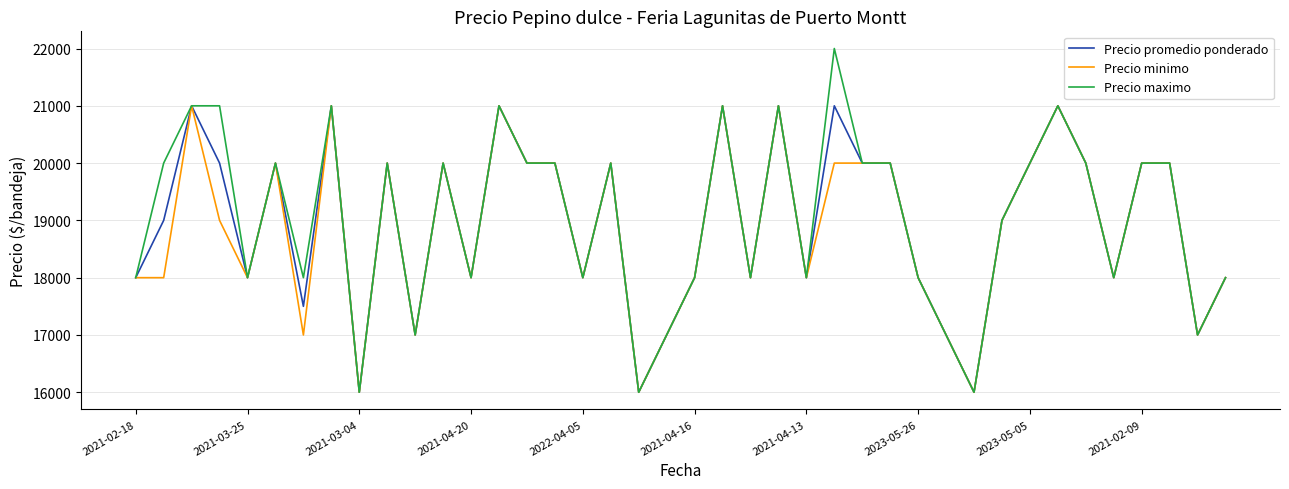

Reading left to right, list all the values displayed in this chart.

Precio promedio ponderado: 18000	19000	21000	20000	18000	20000	17500	21000	16000	20000	17000	20000	18000	21000	20000	20000	18000	20000	16000	17000	18000	21000	18000	21000	18000	21000	20000	20000	18000	17000	16000	19000	20000	21000	20000	18000	20000	20000	17000	18000
Precio minimo: 18000	18000	21000	19000	18000	20000	17000	21000	16000	20000	17000	20000	18000	21000	20000	20000	18000	20000	16000	17000	18000	21000	18000	21000	18000	20000	20000	20000	18000	17000	16000	19000	20000	21000	20000	18000	20000	20000	17000	18000
Precio maximo: 18000	20000	21000	21000	18000	20000	18000	21000	16000	20000	17000	20000	18000	21000	20000	20000	18000	20000	16000	17000	18000	21000	18000	21000	18000	22000	20000	20000	18000	17000	16000	19000	20000	21000	20000	18000	20000	20000	17000	18000